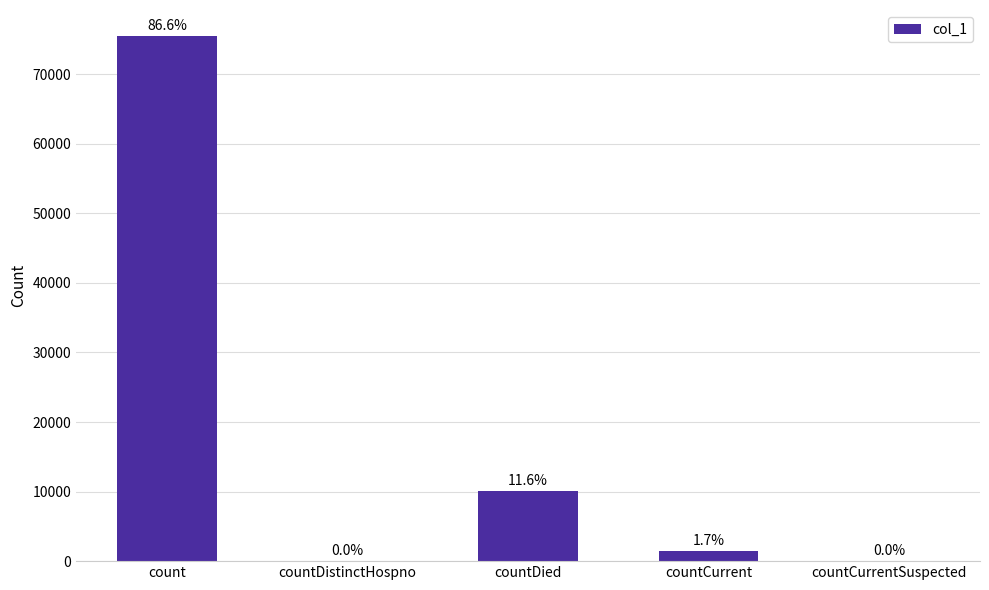

Reading right to left, list all the values displayed in this chart.

countCurrentSuspected=0	countCurrent=1508	countDied=10118	countDistinctHospno=0	count=75458